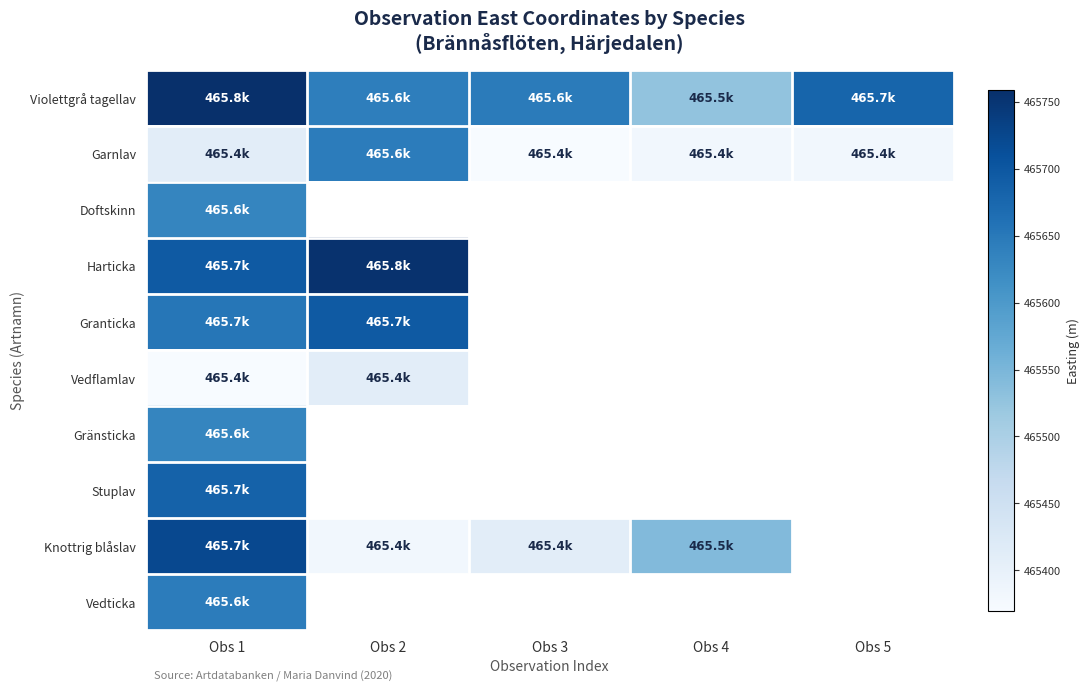

The value of Violettgrå tagellav at Obs 4 is 653312.4. True or false?

False